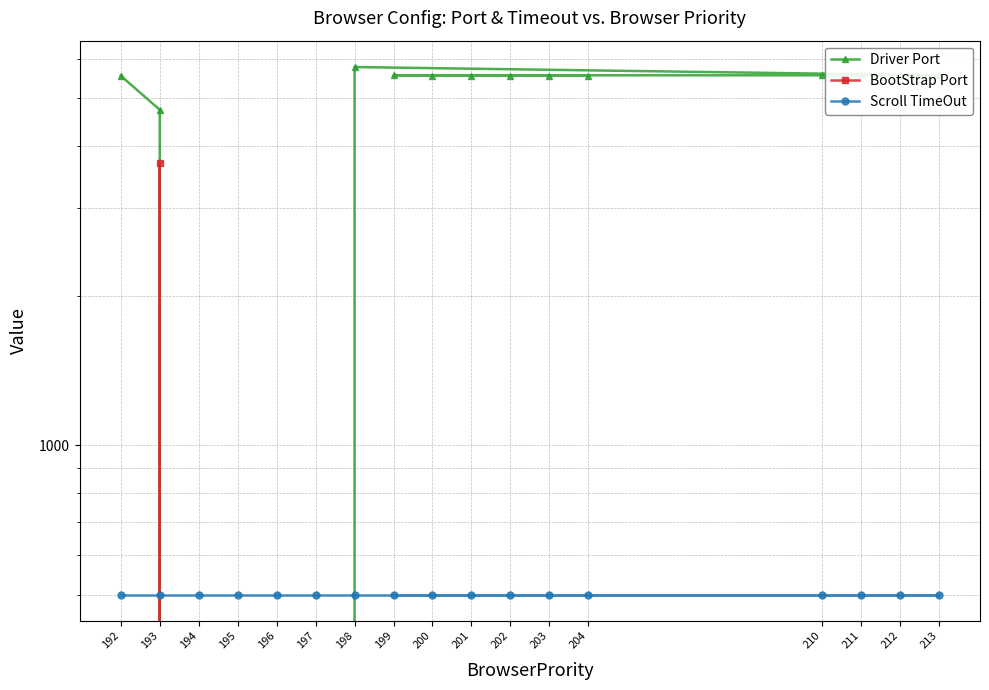

True or false: Scroll TimeOut has more than 1 interior local peaks.

False